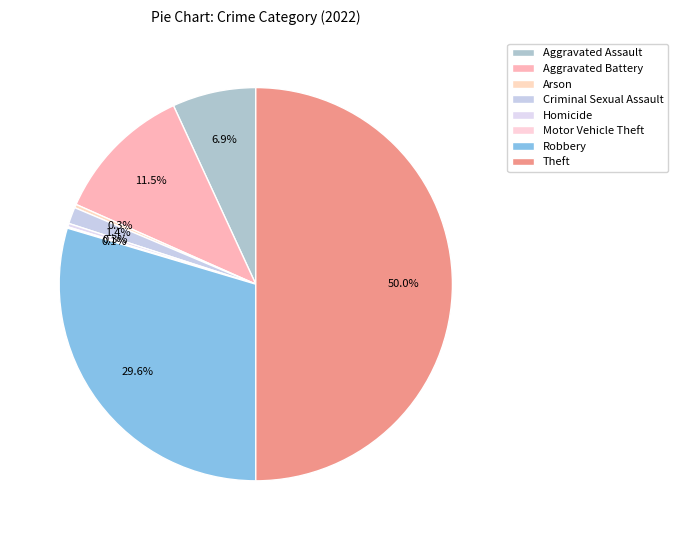

Is the sum of Theft and Homicide greater than half?

Yes